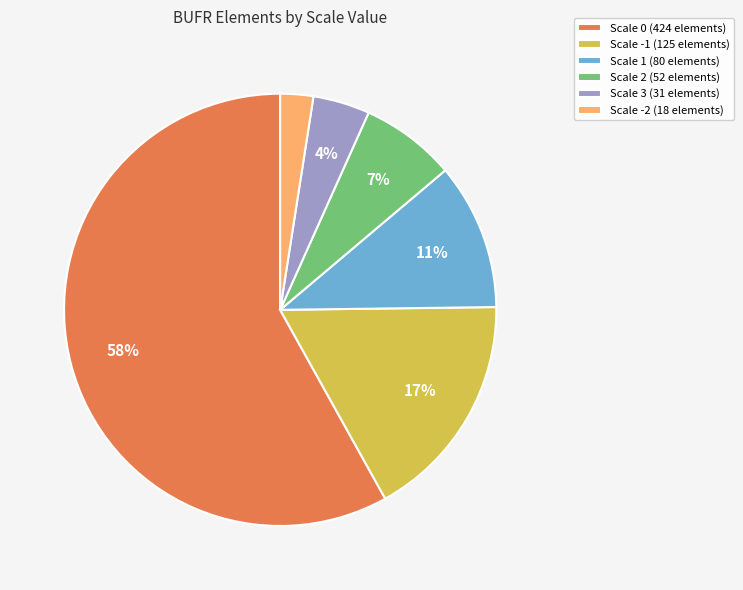

Is there a majority slice in this chart?

Yes